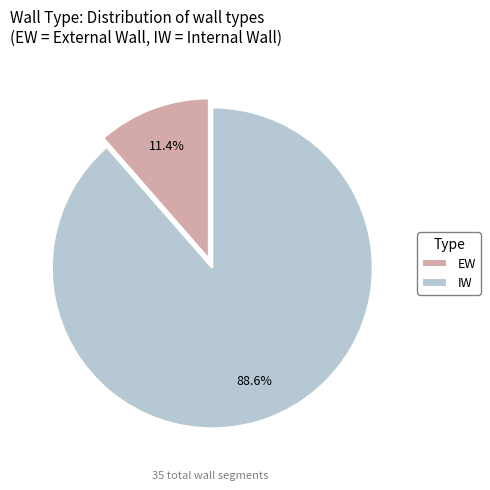

The IW slice represents 83% of the pie. True or false?

False